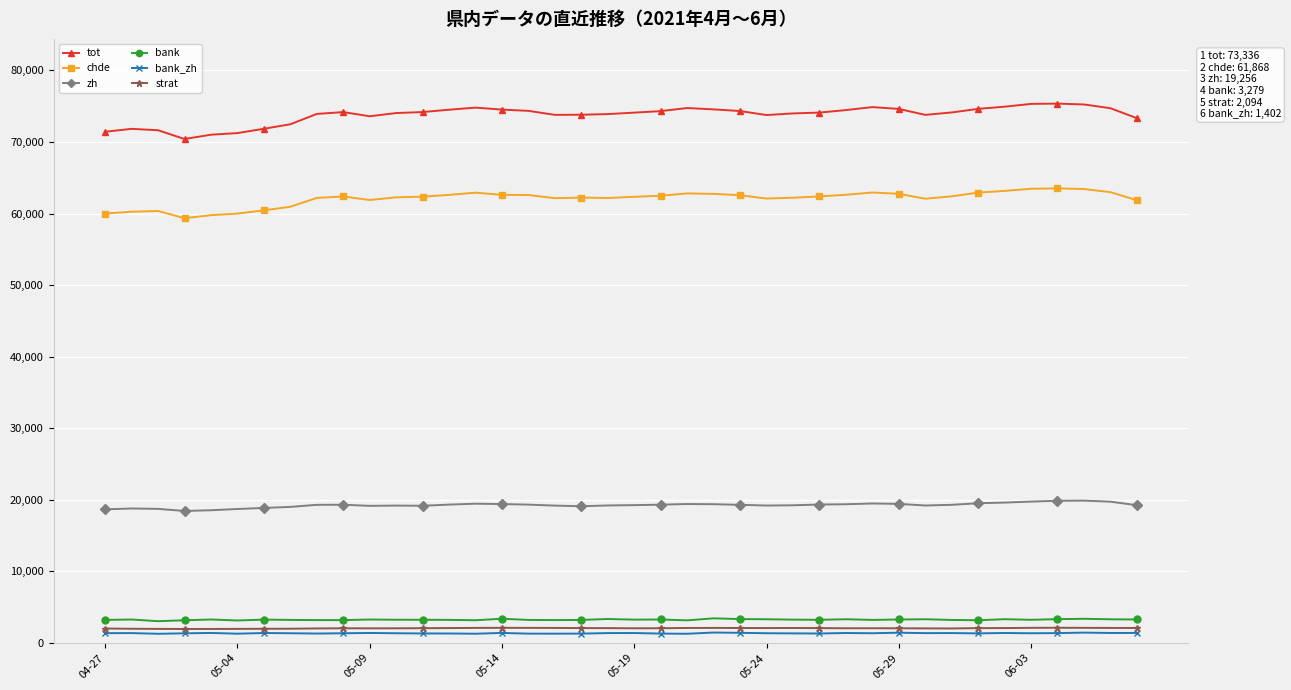

Does the chart display data point markers on the line(s)?

Yes